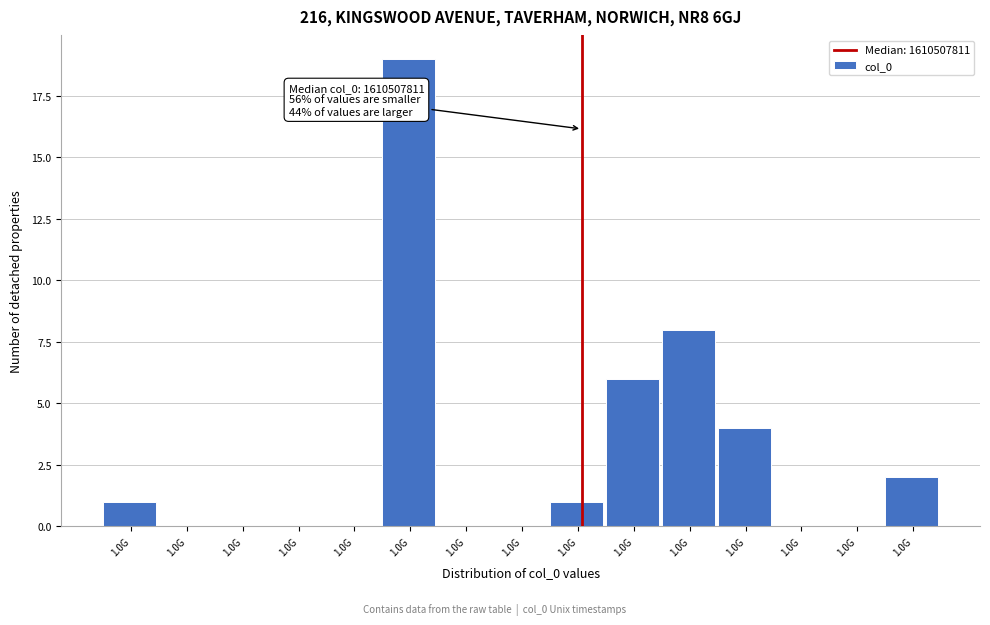

How many data points does each series have?

15